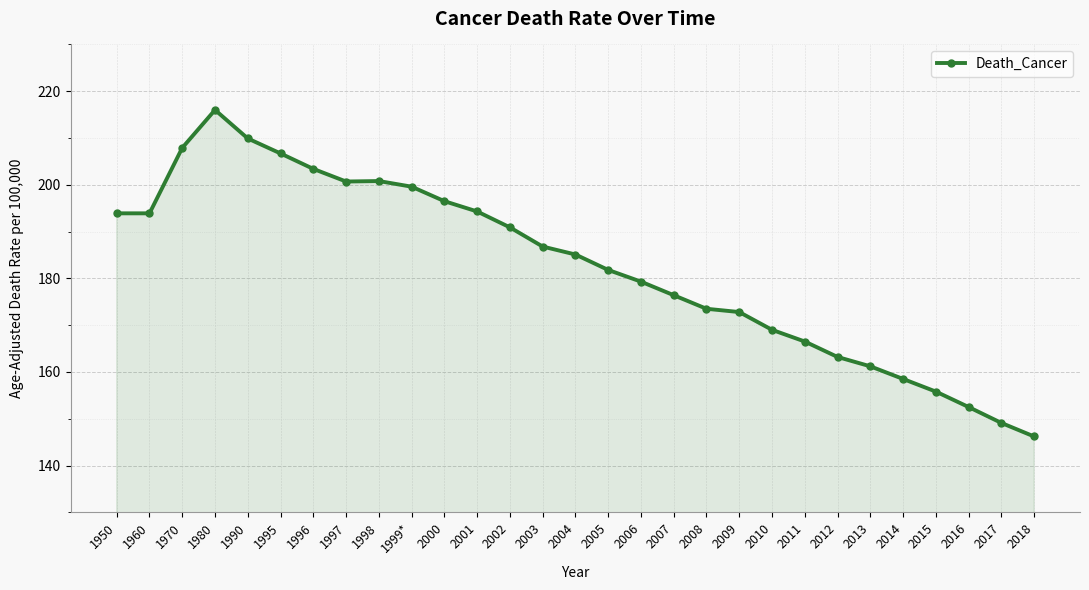

Read the value at 1990.

209.9